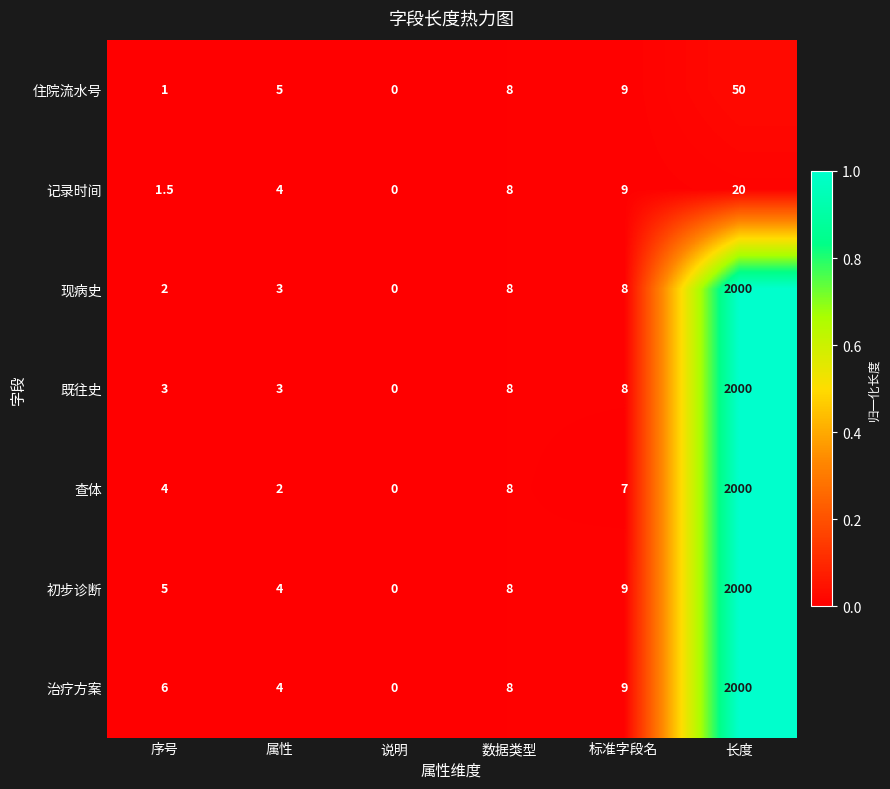

The value of 记录时间 at 数据类型 is 8.0. True or false?

True